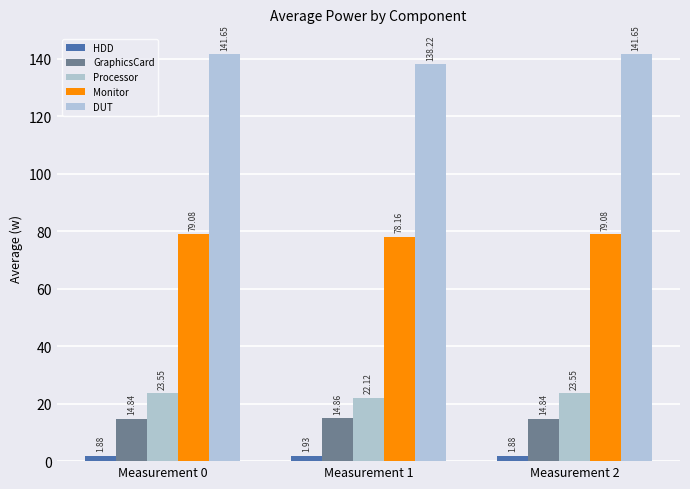

Which series has the largest range (max minus min)?

DUT